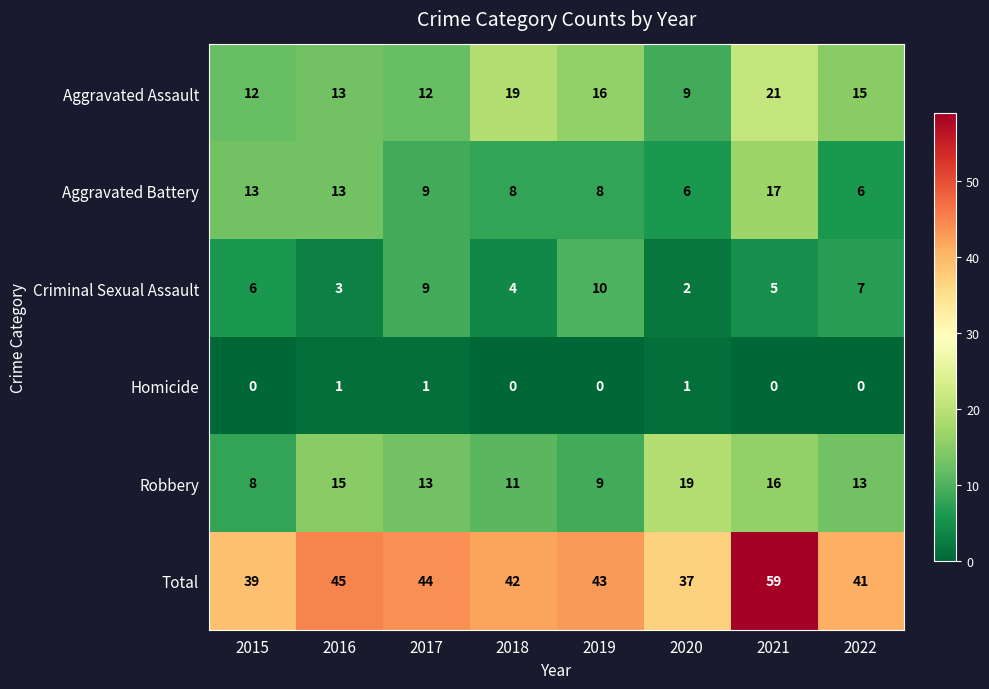

At which label does Aggravated Battery first exceed 9?

2015